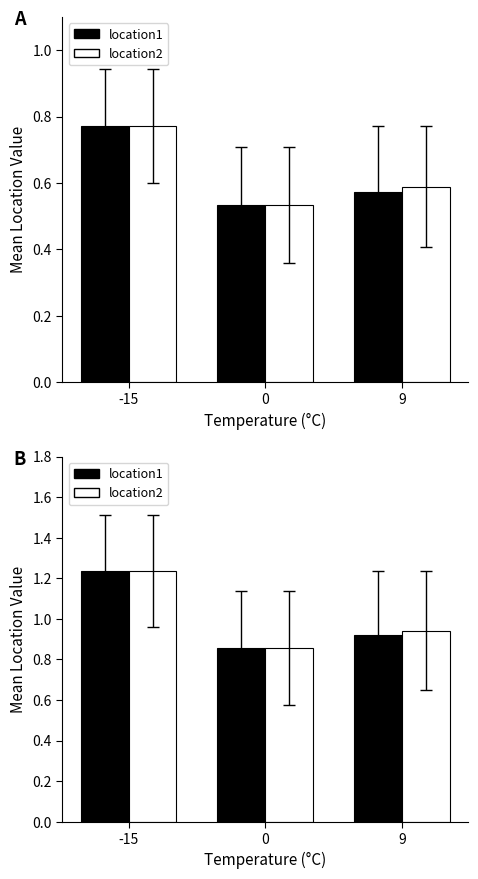

How many bars are there in each group?

2